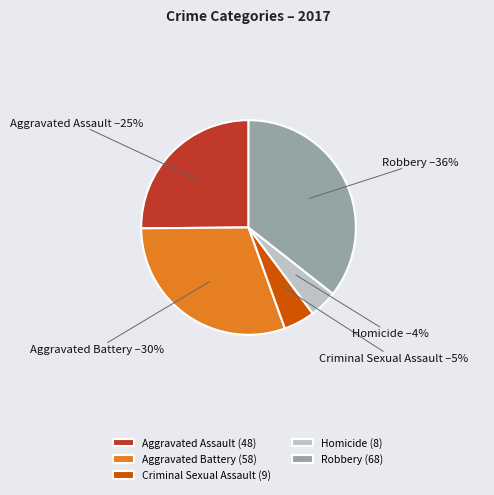

What is the largest slice in the pie chart?

Robbery